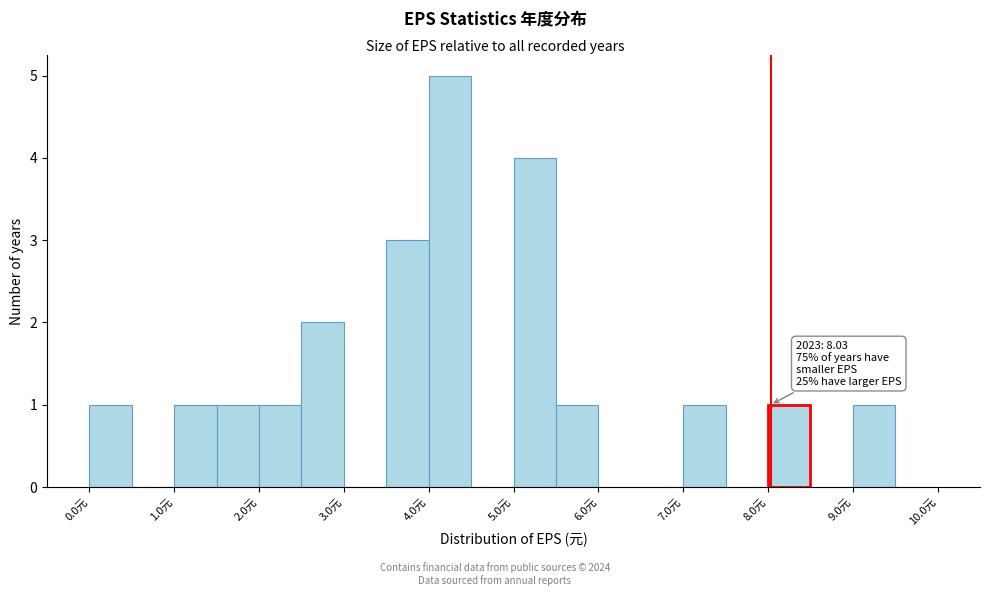

Over which range of the x-axis is the bar tallest?

4.0 to 4.5